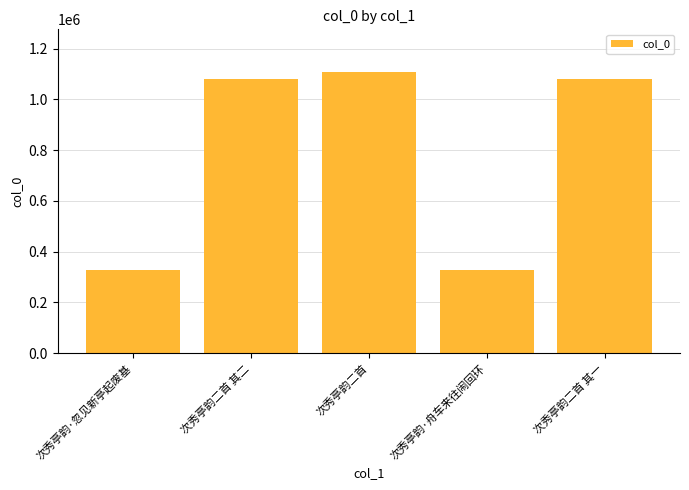

Where does the data first go above 1080143?

次秀亭韵二首 其二